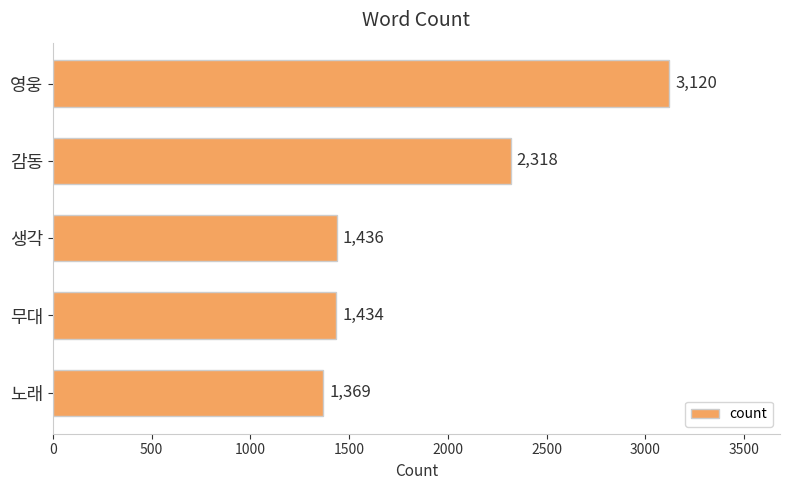

Reading bottom to top, list all the values displayed in this chart.

1369	1434	1436	2318	3120